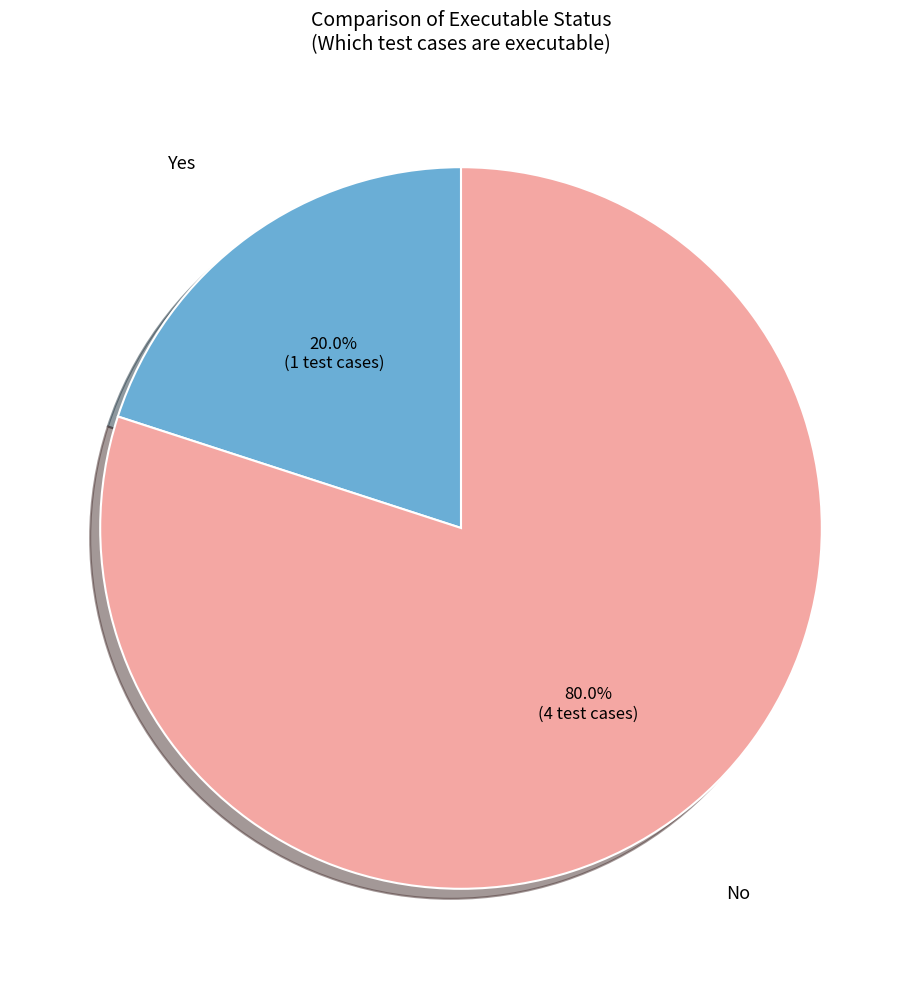

How many segments does this pie chart have?

2